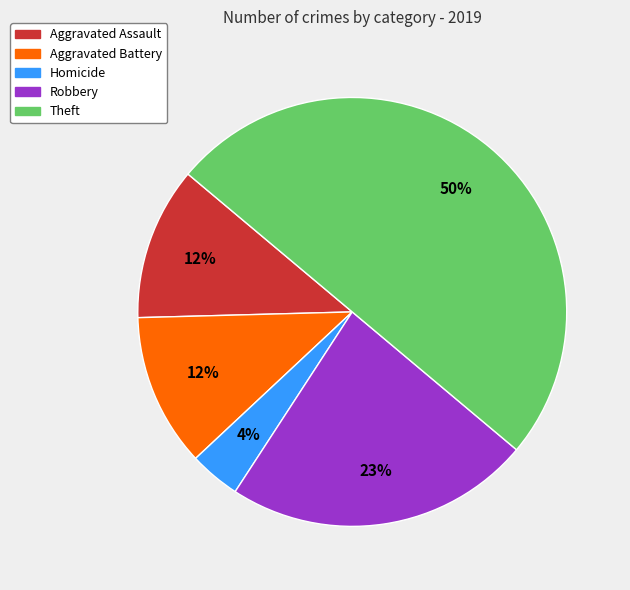

Count the number of slices in the pie.

5